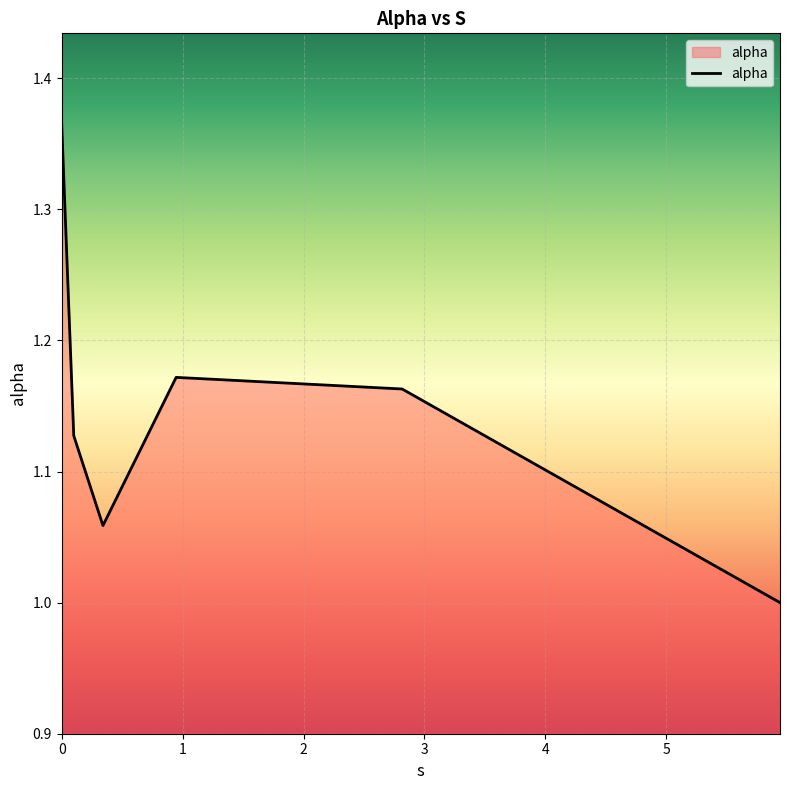

True or false: the data has more than 2 interior local peaks.

False